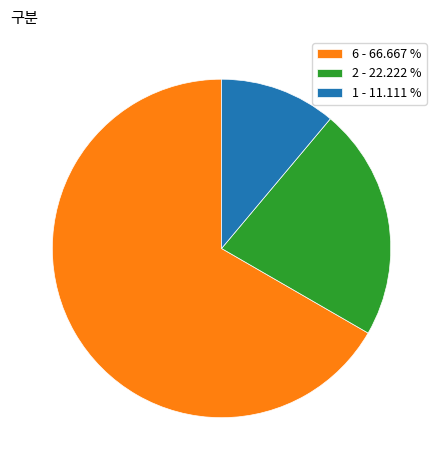

Rank the categories by value from lowest to highest.

1 - 11.111 %, 2 - 22.222 %, 6 - 66.667 %